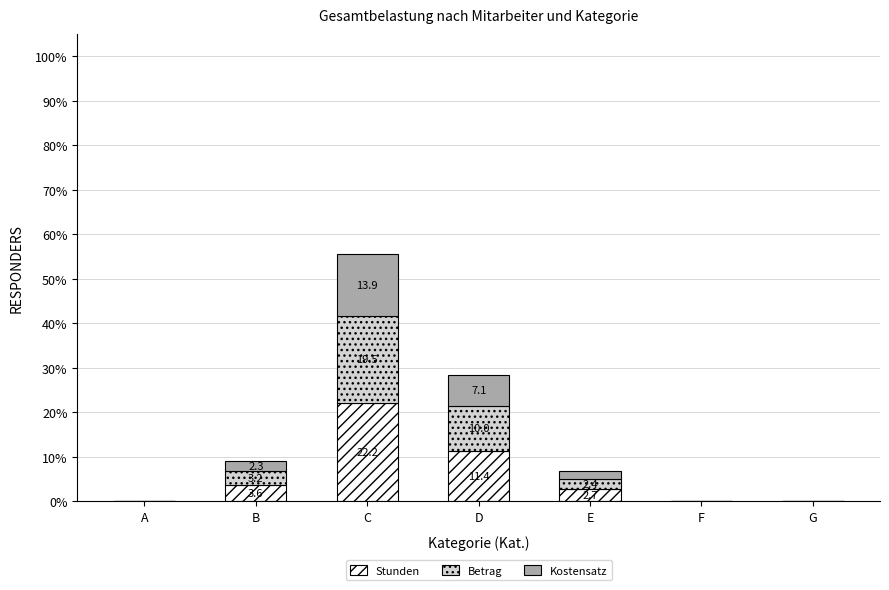

What is the difference between the Stunden values at G and D?

11.4